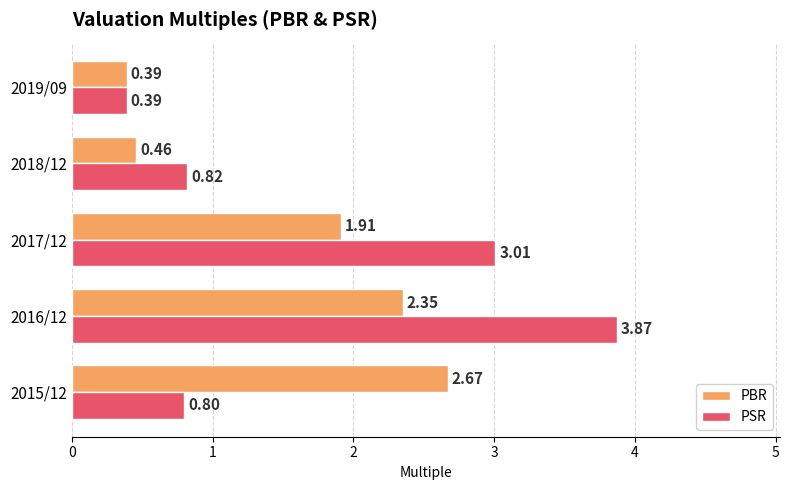

What is the difference between the maximum and minimum values in the PSR series?

3.5